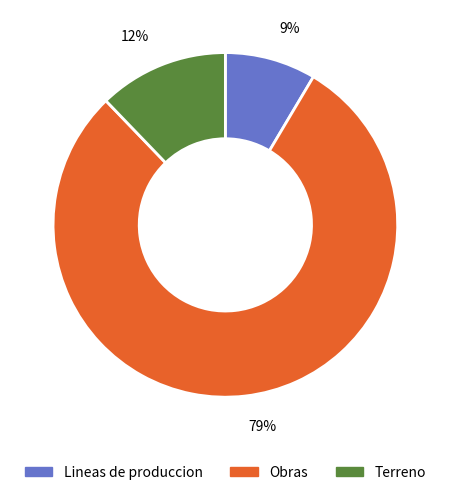

To the nearest percent, what portion does 12% represent?

12%